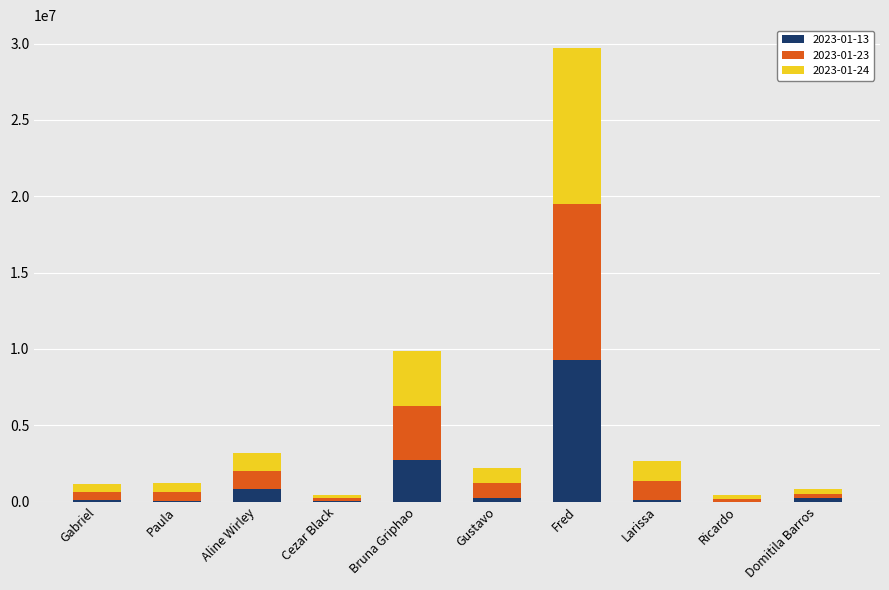

At which category is the sum across all series the highest?

Fred